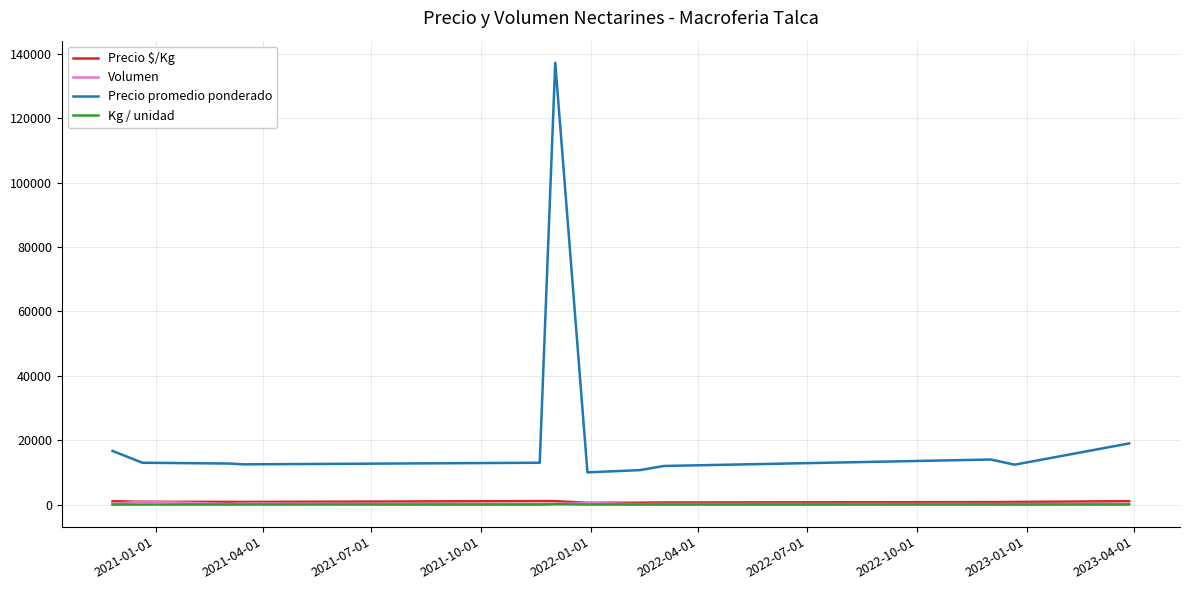

What is the highest value of the Precio promedio ponderado series?

137250.0